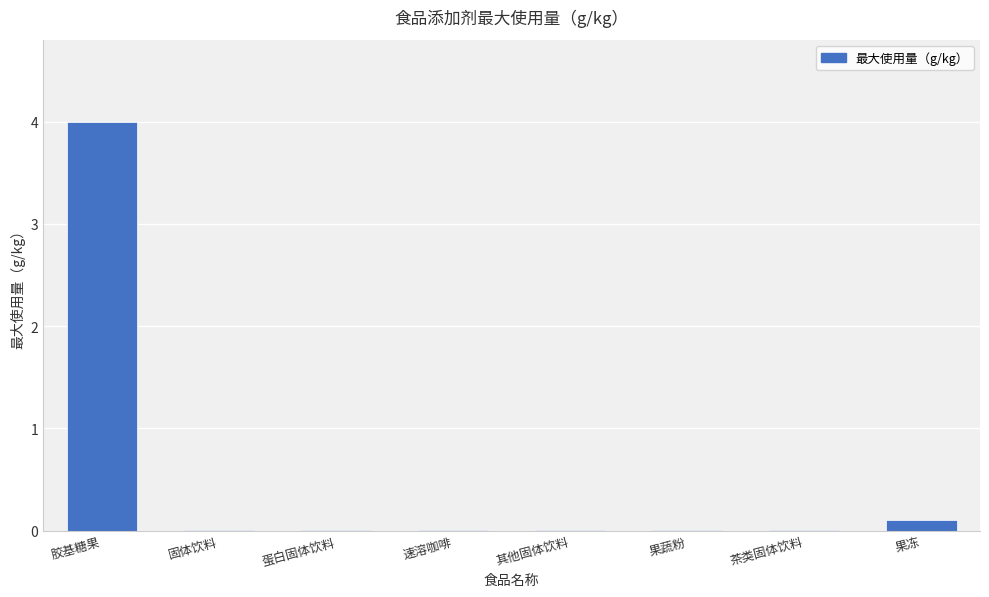

Count the number of categories in the chart.

8